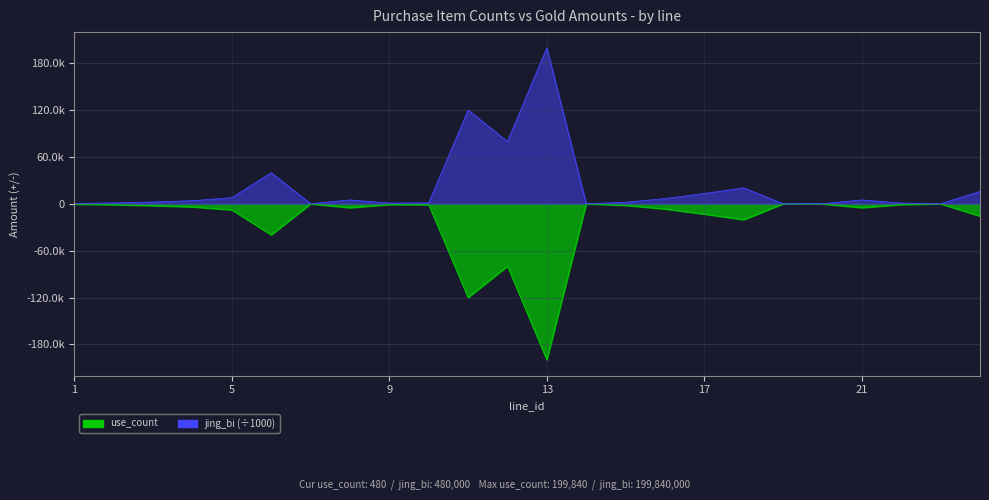

At 17, list the series in order from largest to smallest.

jing_bi, use_count